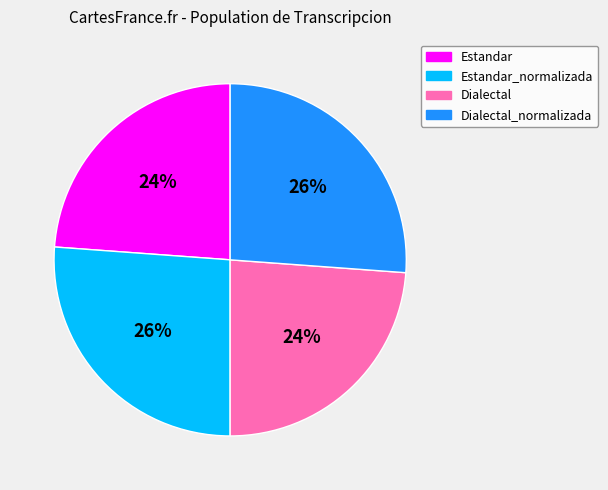

Is it true that Dialectal is 24% of the pie?

True